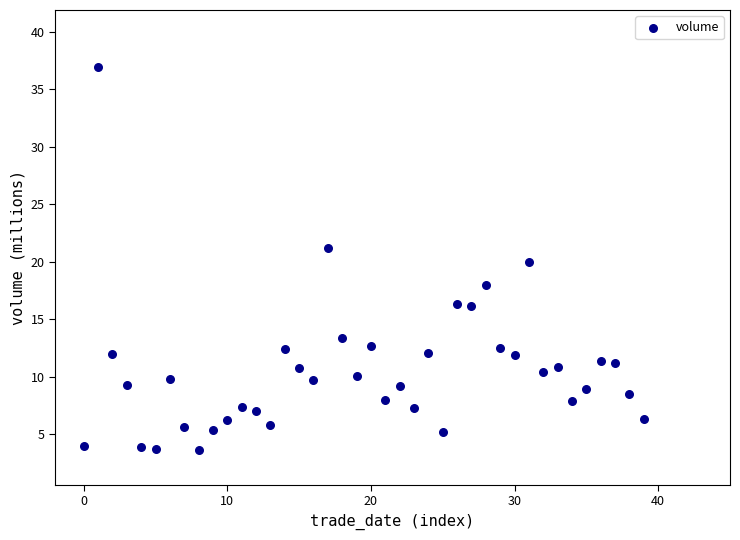

What is the range of Y values (max minus min)?

33.3